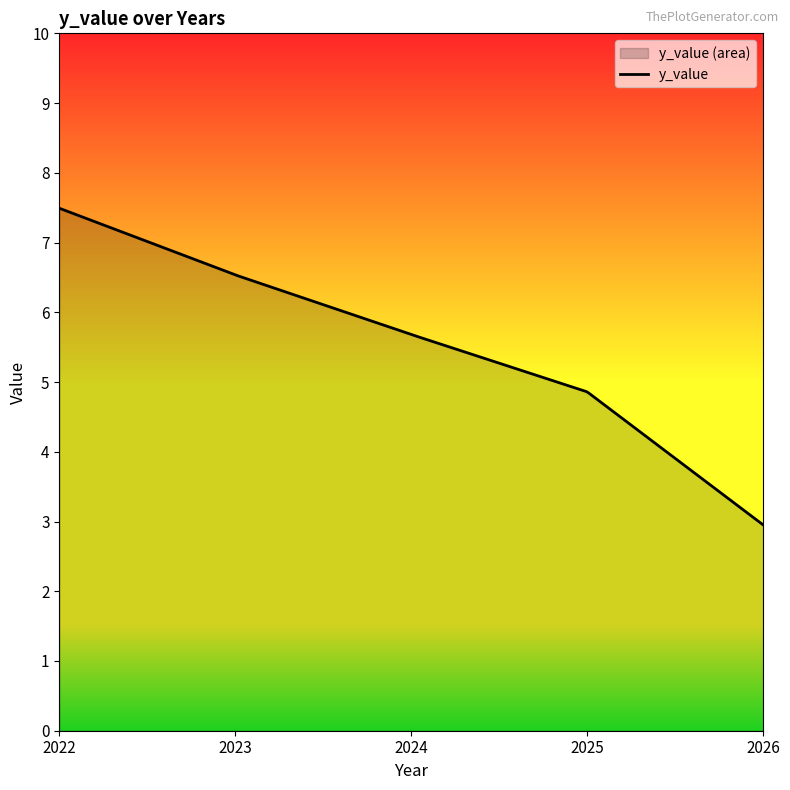

True or false: the data has more than 2 interior local peaks.

False